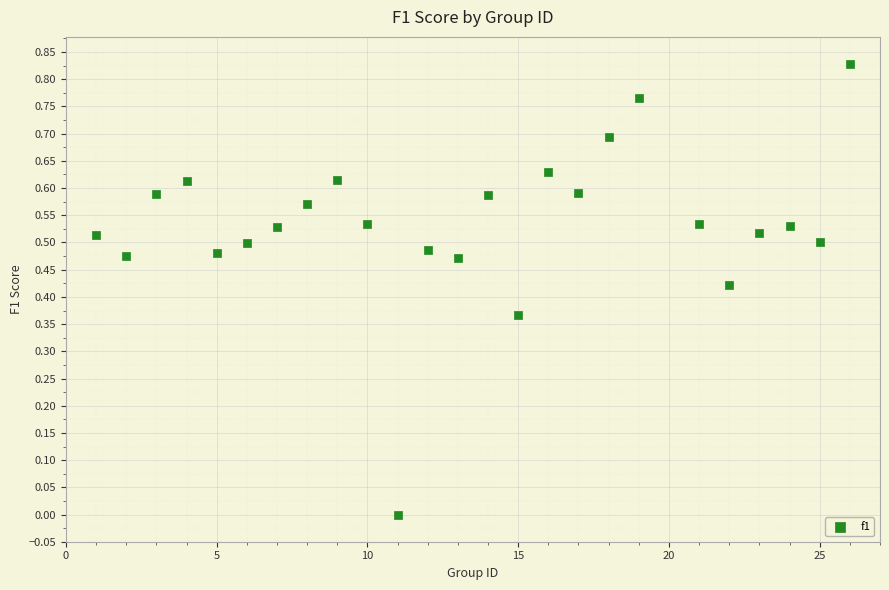

What is the range of X values (max minus min)?

25.0